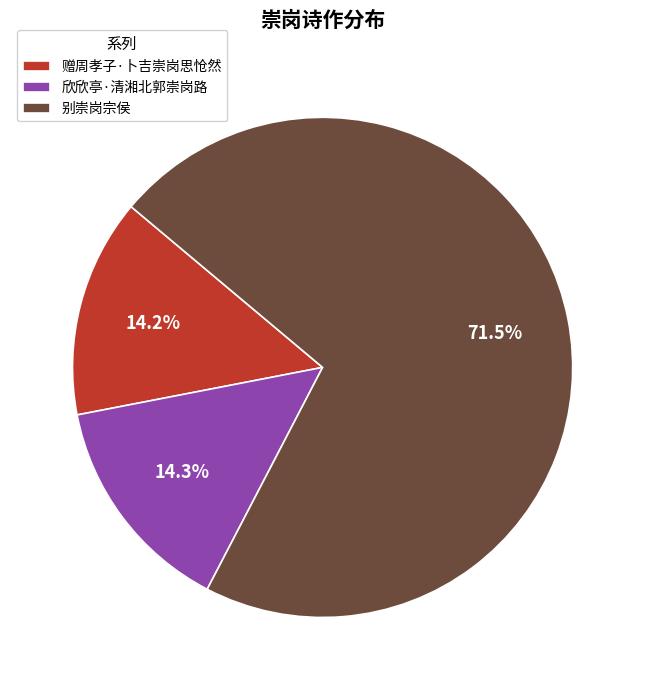

How much of the chart is everything except 别崇岗宗侯?

28.5%